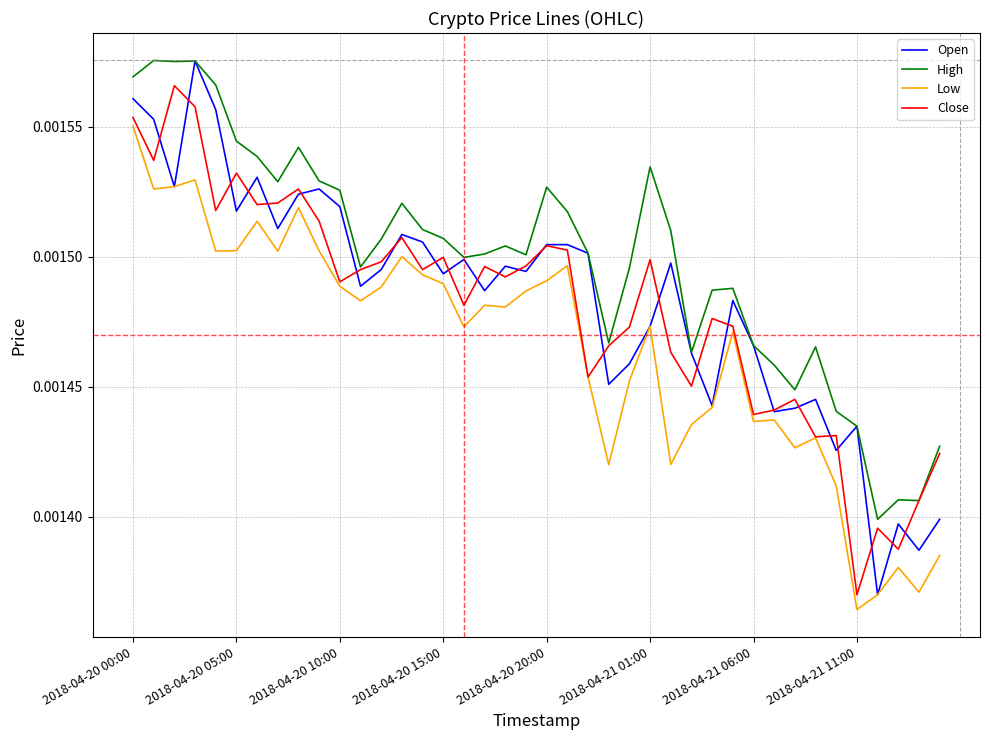

True or false: Low and High cross at least once.

False